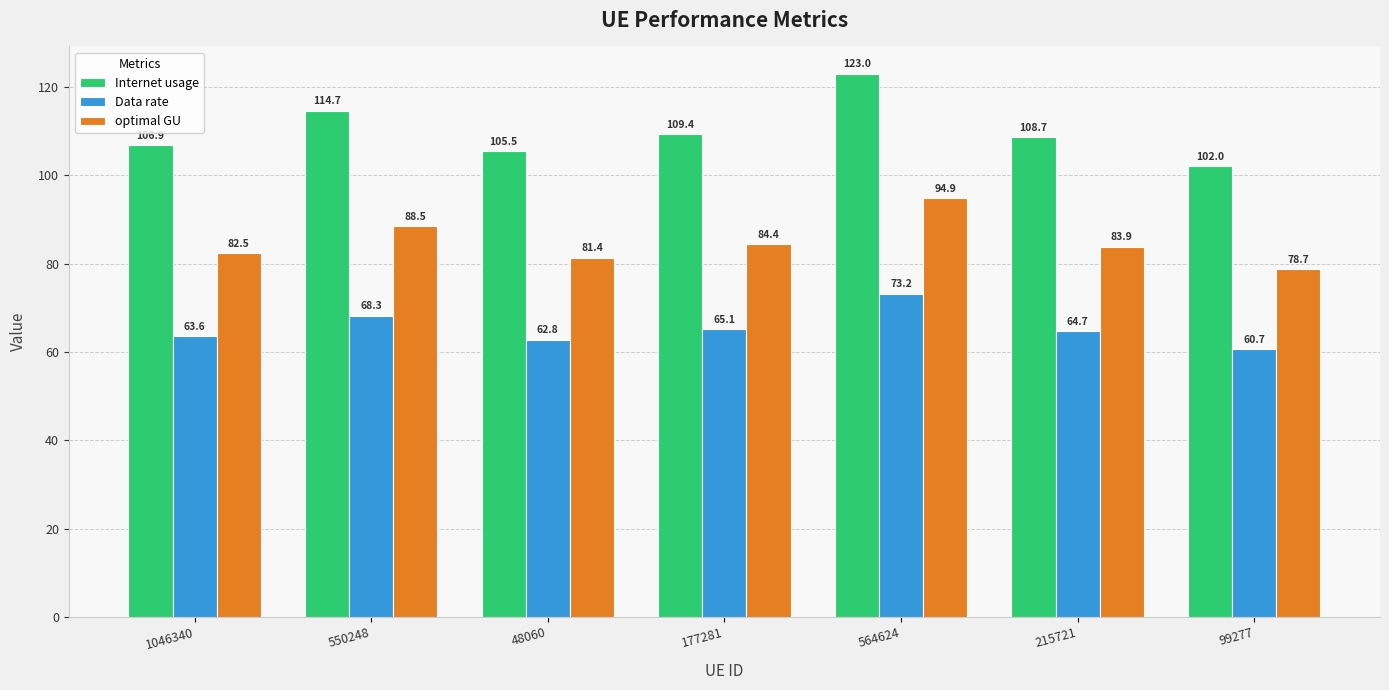

Reading left to right, extract all data points from this chart.

Internet usage: 106.9	114.7	105.5	109.4	123.0	108.7	102.0
Data rate: 63.6	68.3	62.8	65.1	73.2	64.7	60.7
optimal GU: 82.5	88.5	81.4	84.4	94.9	83.9	78.7